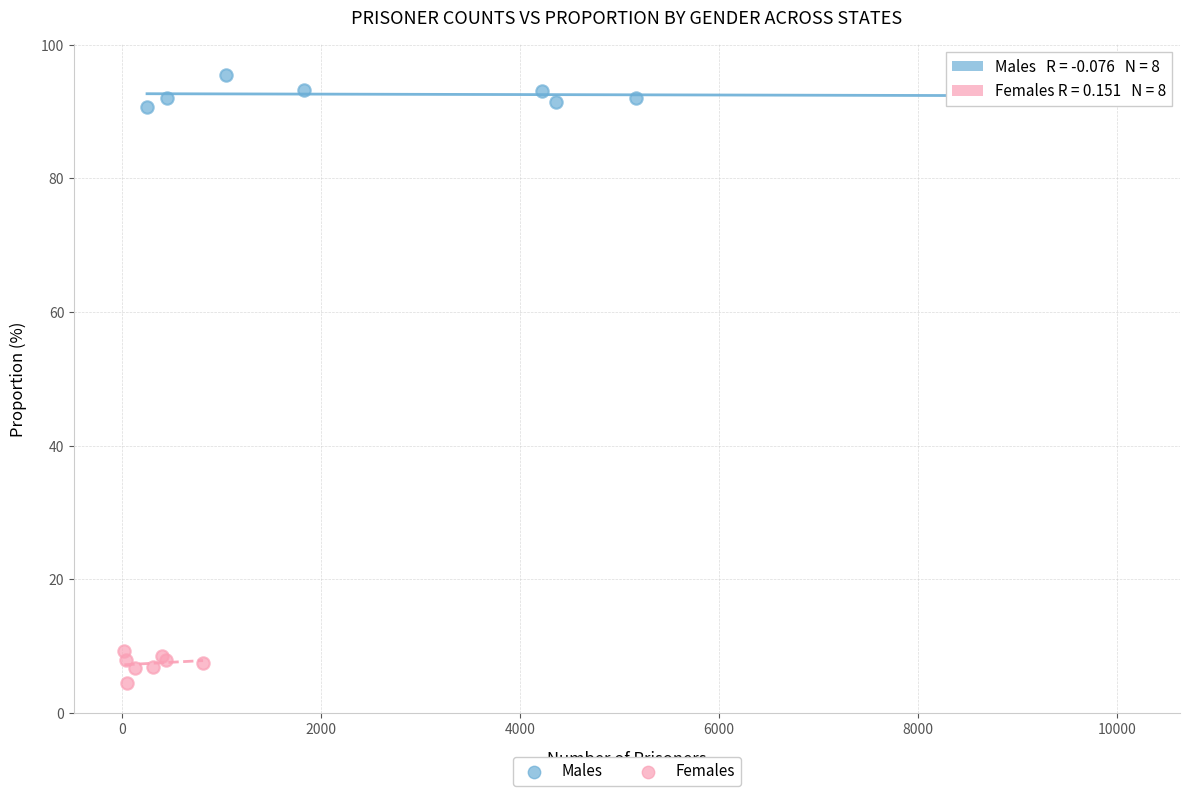

Which series contains the lowest Y value?

Females